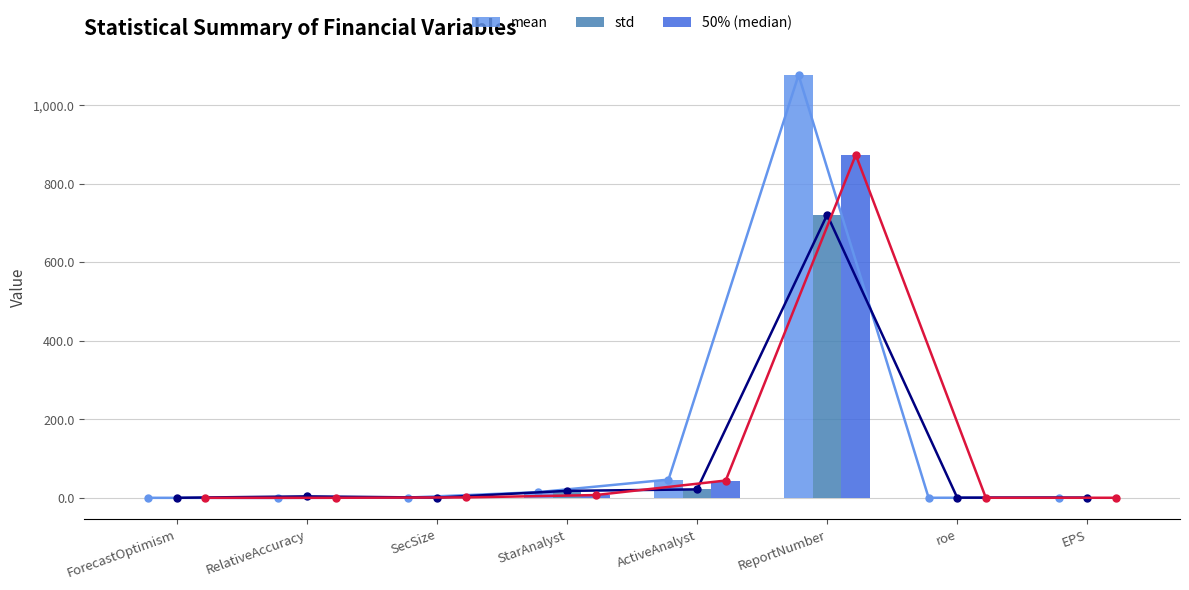

Reading left to right, list all the values displayed in this chart.

mean: ForecastOptimism=0.0	RelativeAccuracy=-0.3	SecSize=0.7	StarAnalyst=14.5	ActiveAnalyst=46.3	ReportNumber=1076.3	roe=0.1	EPS=0.4
std: ForecastOptimism=0.0	RelativeAccuracy=3.7	SecSize=0.5	StarAnalyst=17.7	ActiveAnalyst=21.5	ReportNumber=720.5	roe=0.4	EPS=0.6
50%: ForecastOptimism=0.0	RelativeAccuracy=0.1	SecSize=1.0	StarAnalyst=7.0	ActiveAnalyst=44.0	ReportNumber=873.0	roe=0.1	EPS=0.1